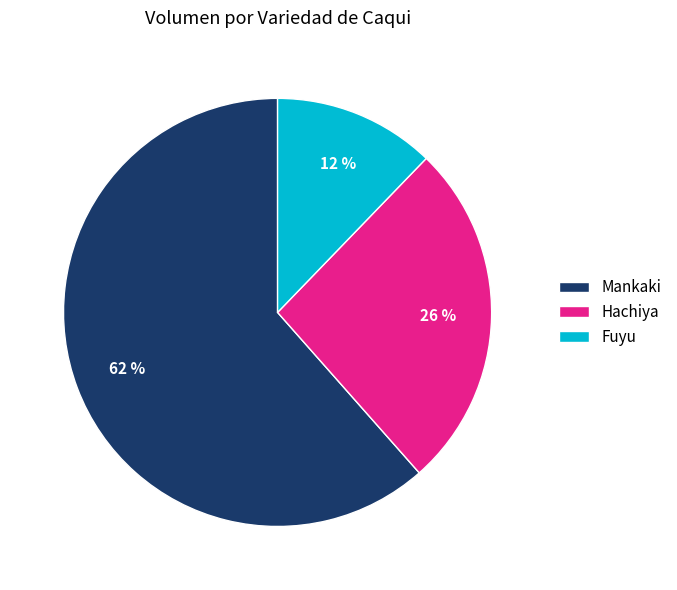

The Hachiya slice represents 1% of the pie. True or false?

False